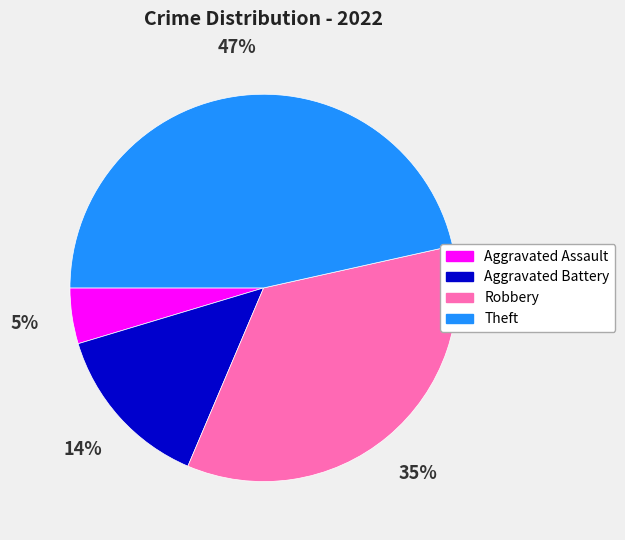

Count the number of slices in the pie.

4